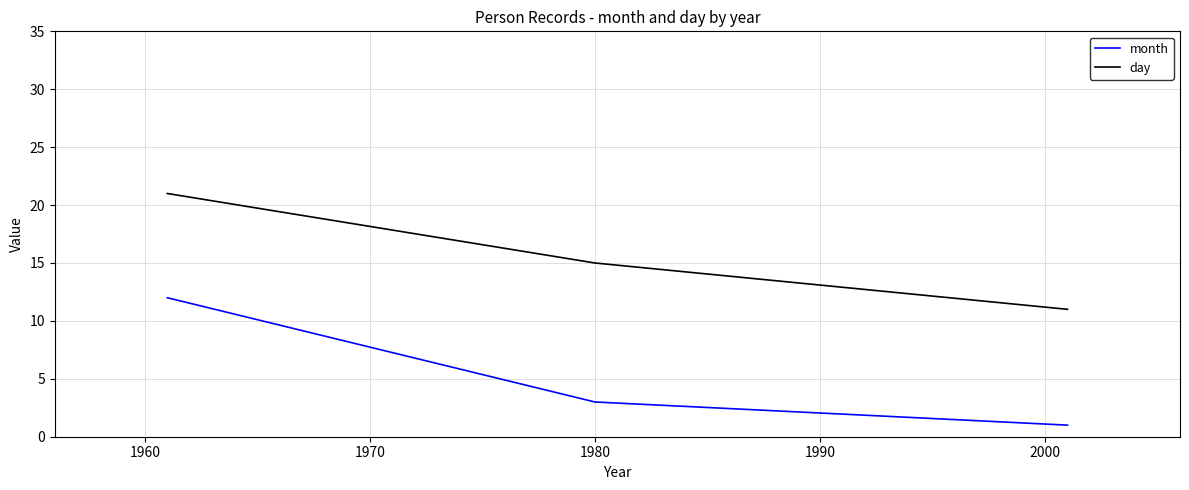

Which series has the largest total across all categories?

day